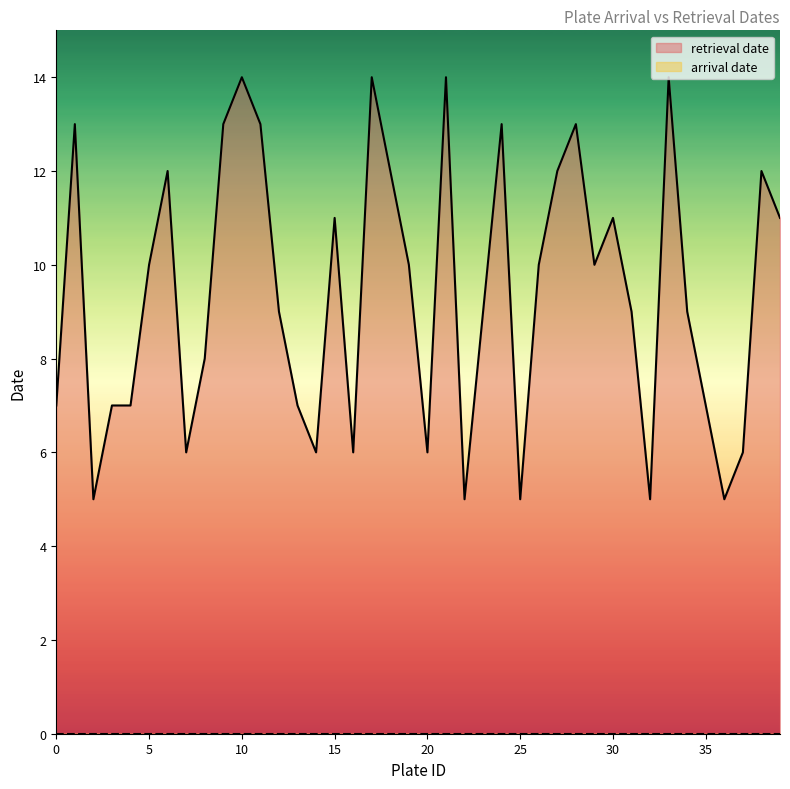

What is the value of the 38th point from the left?

6